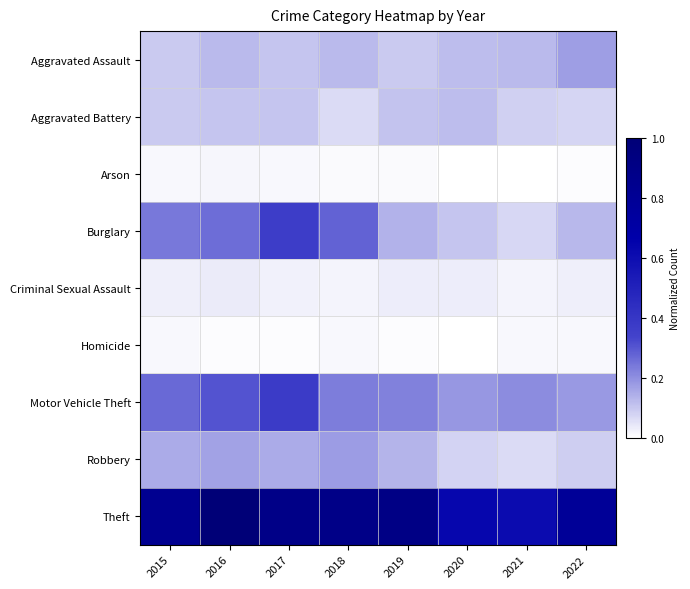

What is the total value across all series at 2022?

1.5